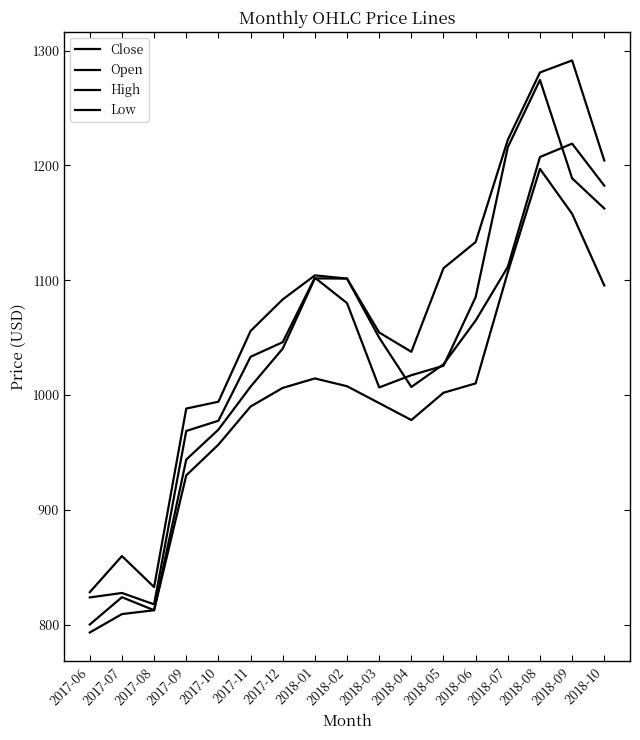

Where does the Low series first go above 1002?

2017-12